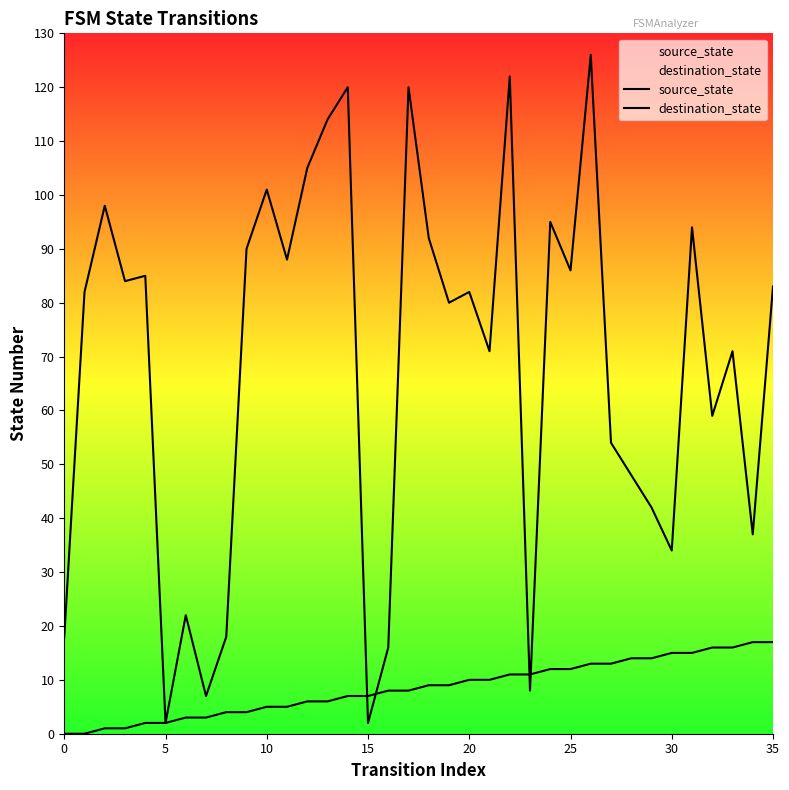

How many times do source_state and destination_state cross each other?

4